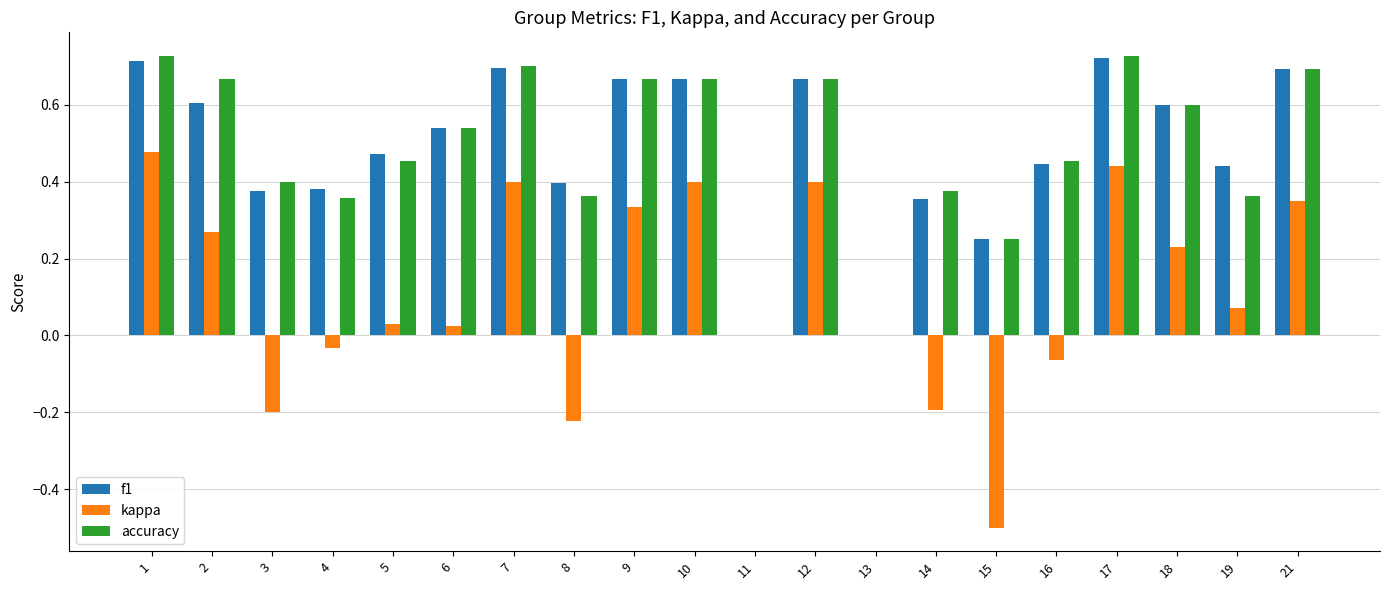

True or false: accuracy has a value of 0.4 at 15.

False